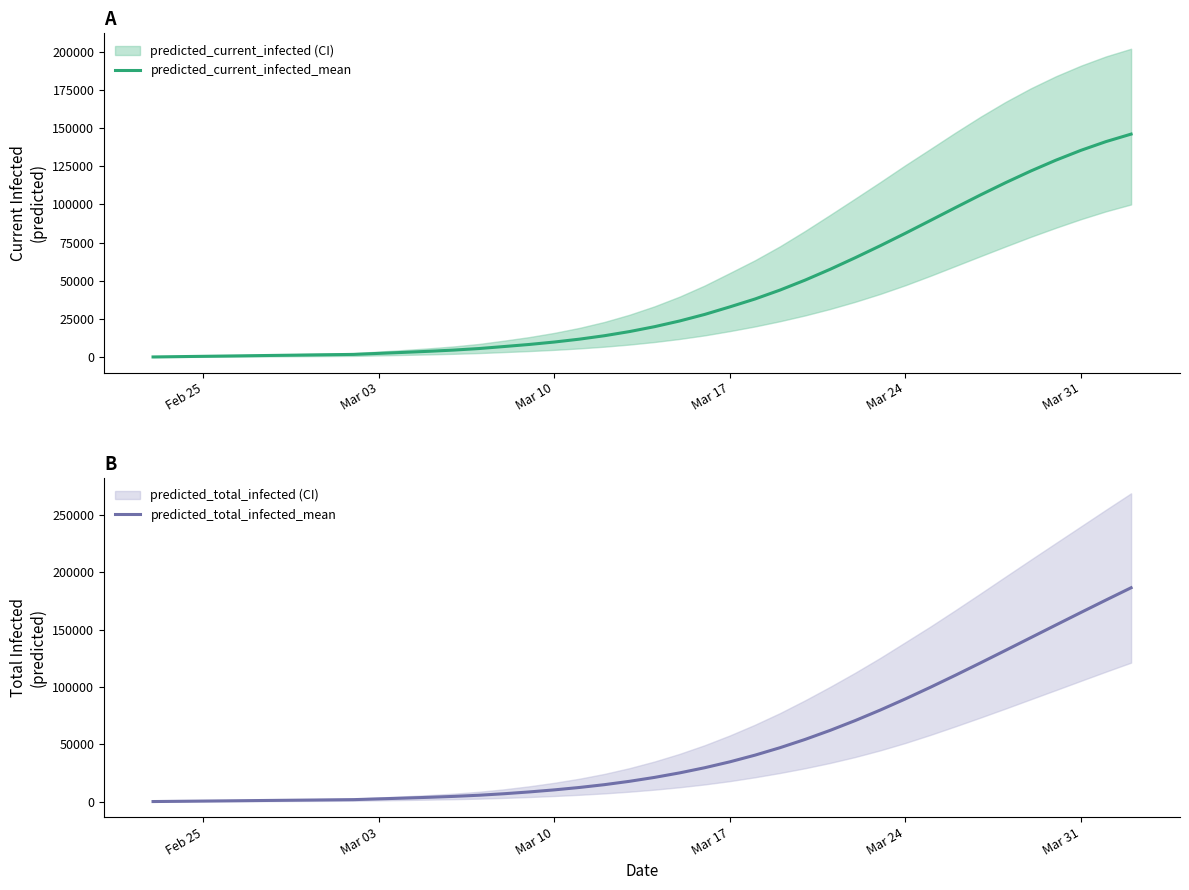

How many categories are shown in the chart?

40